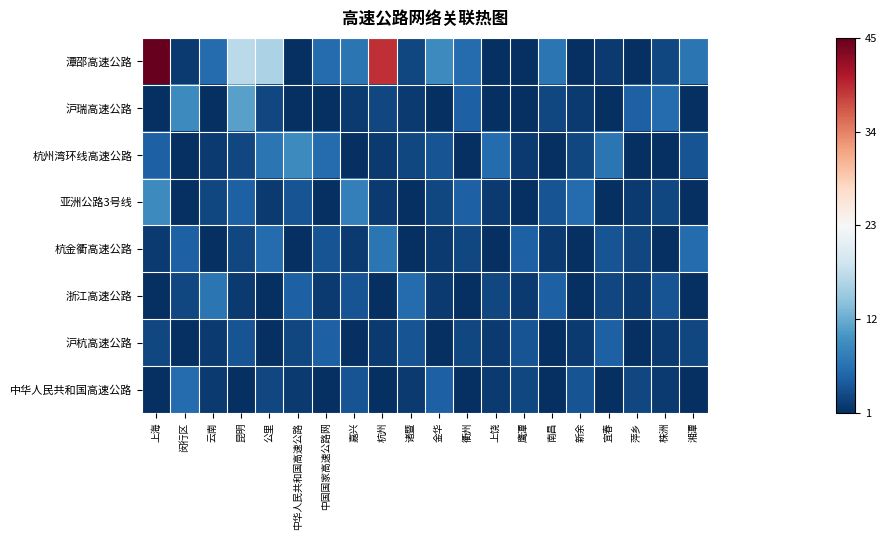

What is the total value across all series at 公里?

39